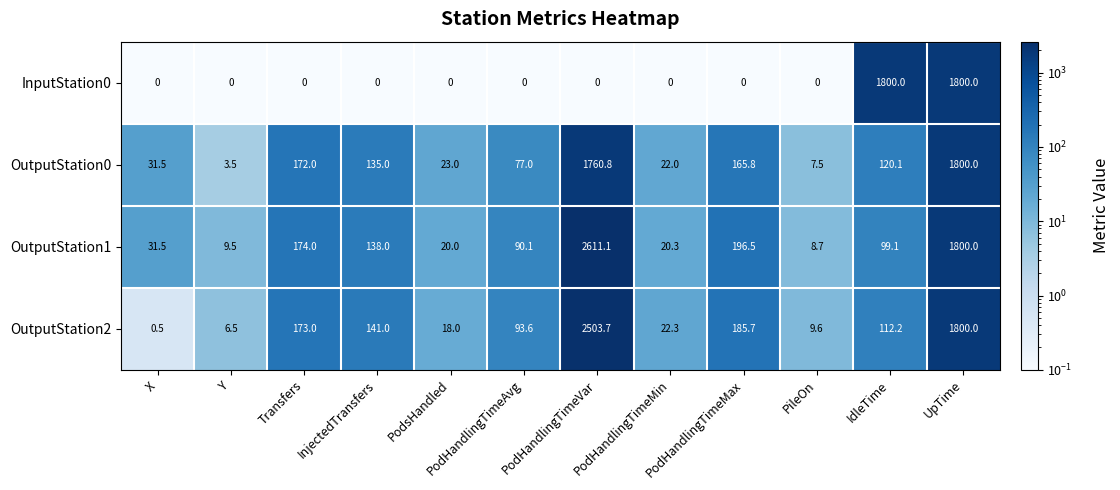

What is the difference between the OutputStation2 values at PileOn and PodHandlingTimeMin?

12.7